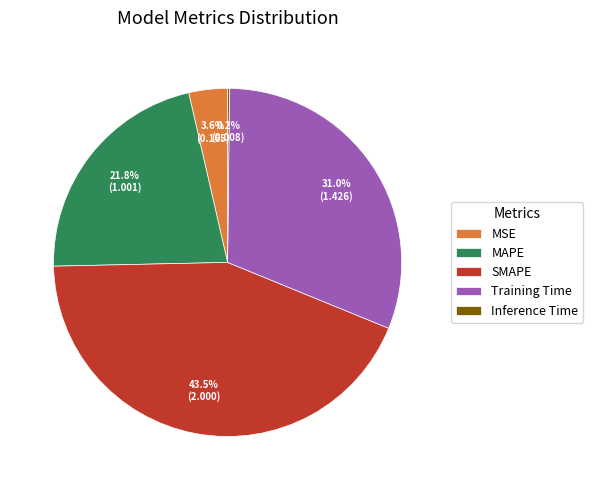

Which has a higher value, MSE or SMAPE?

SMAPE